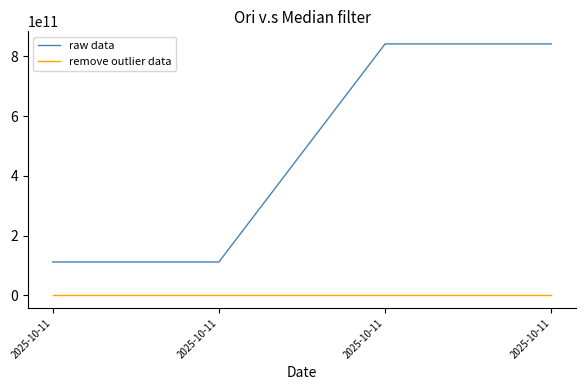

What is the difference between the second highest and minimum values in the raw data series?

729198079914